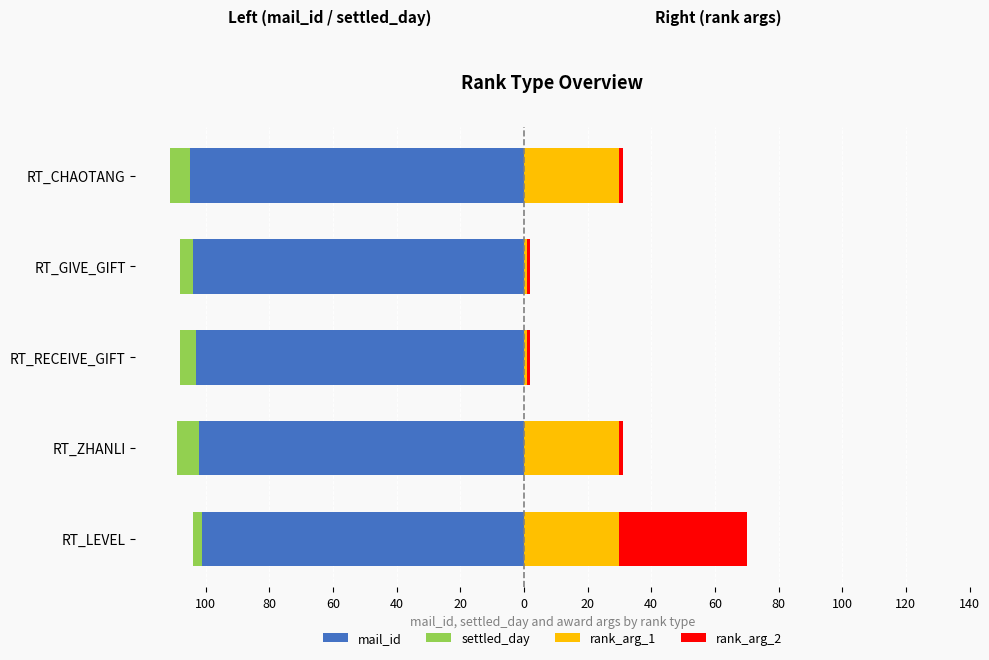

The rank_arg_2 series shows 2 at RT_CHAOTANG. True or false?

False